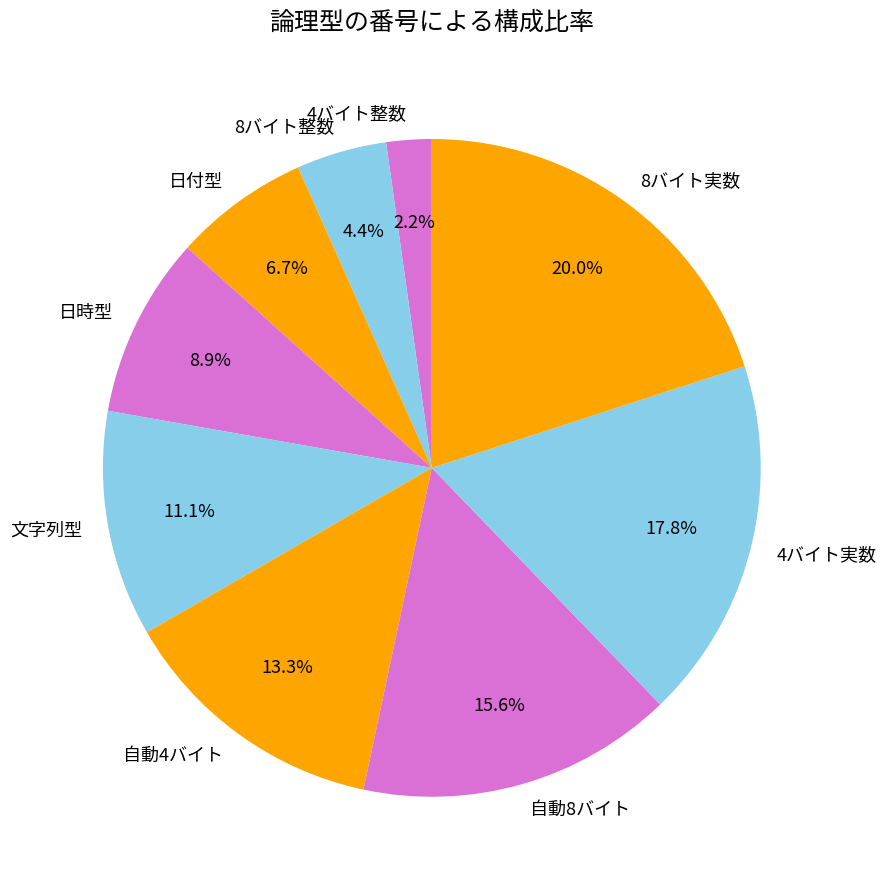

To the nearest percent, what percentage of the pie is 日付型?

7%